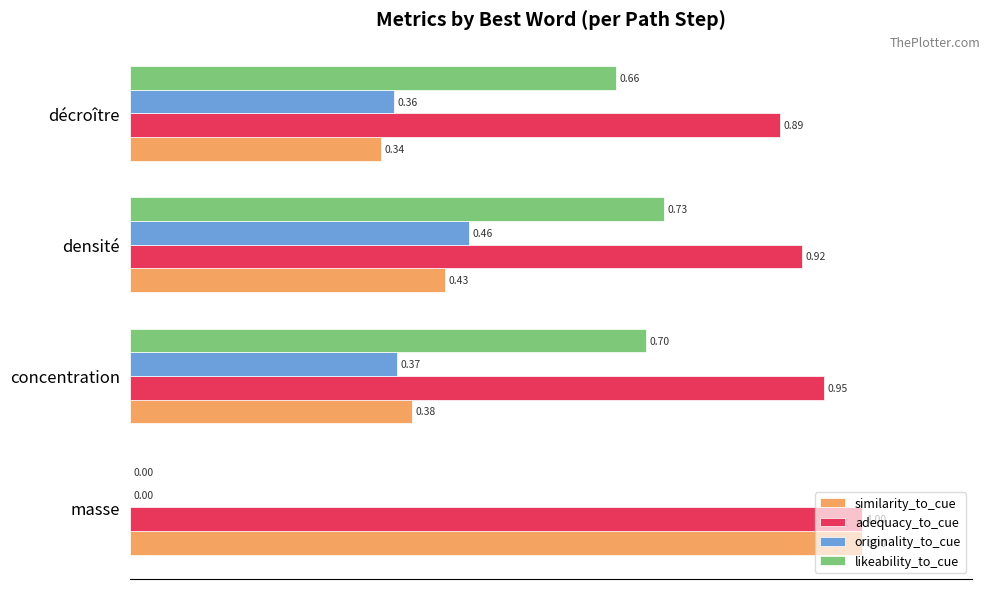

What is the sum of the adequacy_to_cue values at masse and concentration?

1.9